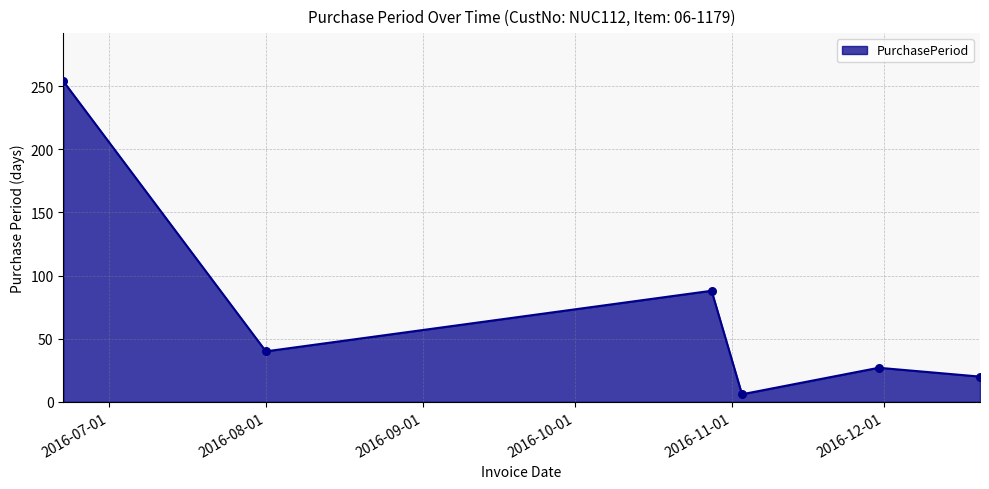

What is the smallest value displayed?

6